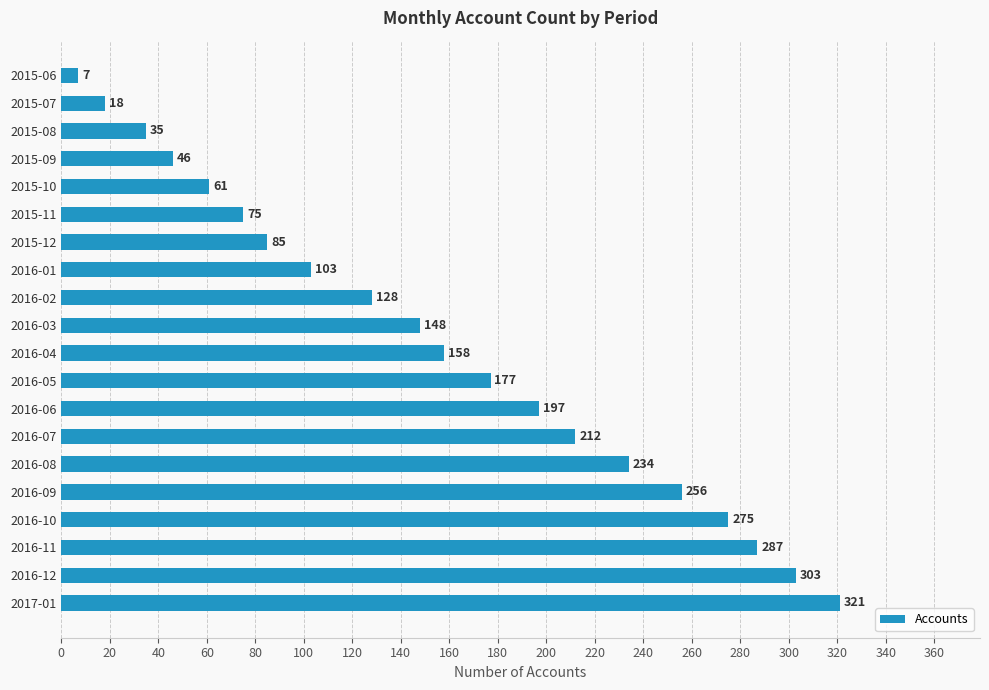

At which label is the value closest to 164?

2016-04